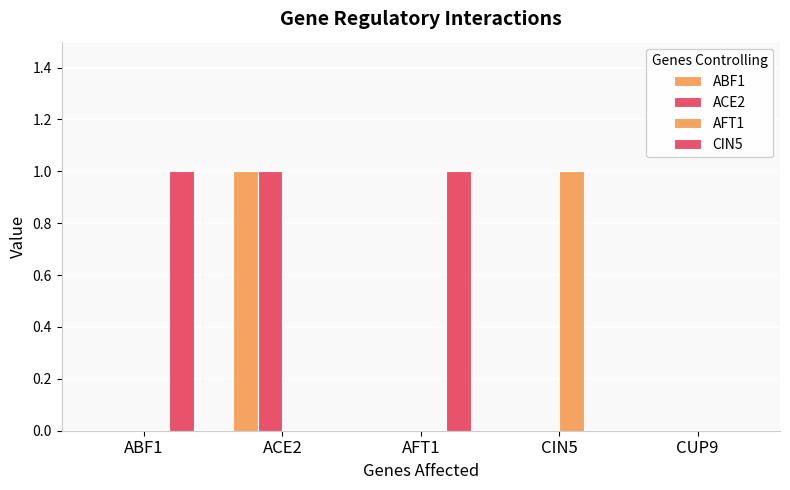

How many categories are shown in the chart?

5